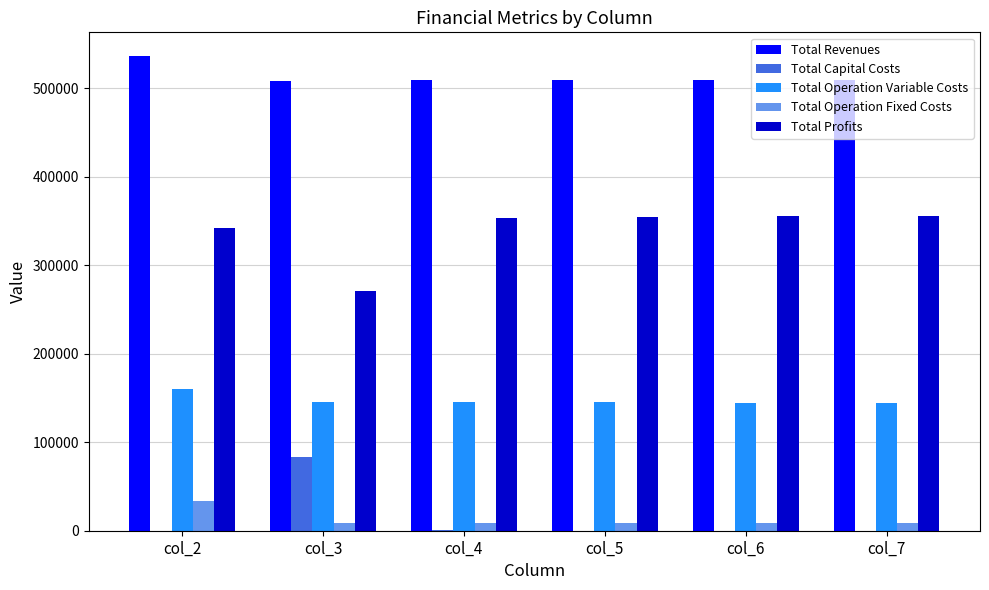

What are all the series names shown in the legend?

Total Revenues, Total Capital Costs, Total Operation Variable Costs, Total Operation Fixed Costs, Total Profits